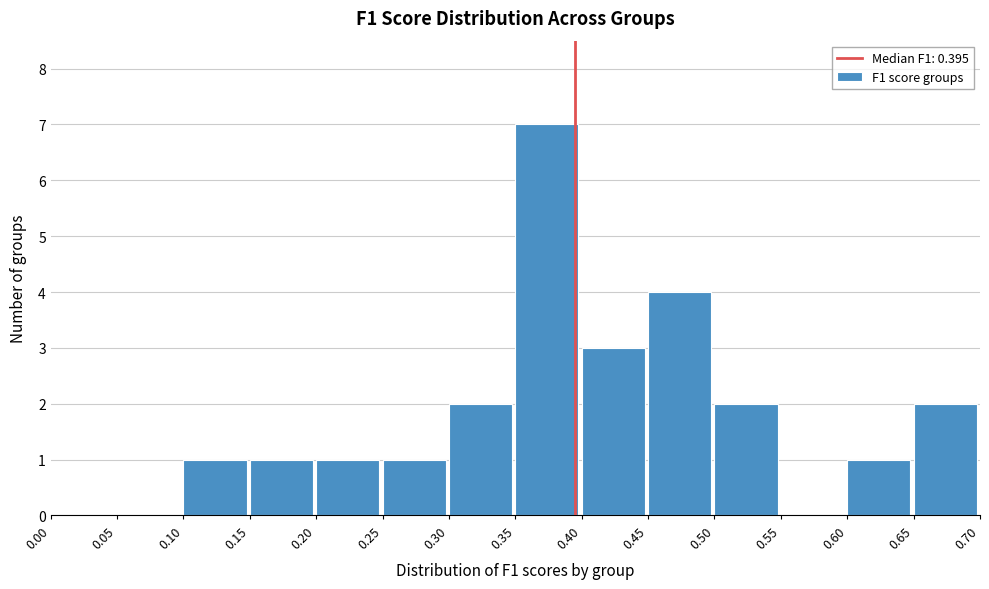

Reading left to right, list every bar in this chart as the range it spans on the x-axis followed by its height. The values are not printed on the chart, so give them approximately, as read against the axis.

0.00 to 0.05: 0
0.05 to 0.10: 0
0.10 to 0.15: 1
0.15 to 0.20: 1
0.20 to 0.25: 1
0.25 to 0.30: 1
0.30 to 0.35: 2
0.35 to 0.40: 7
0.40 to 0.45: 3
0.45 to 0.50: 4
0.50 to 0.55: 2
0.55 to 0.60: 0
0.60 to 0.65: 1
0.65 to 0.70: 2